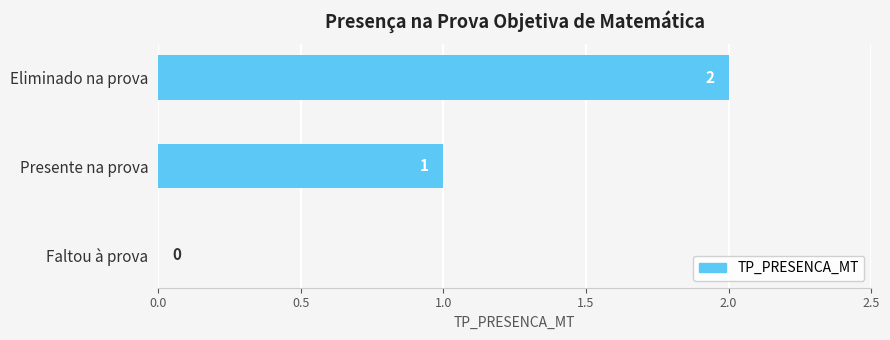

The value at Presente na prova is 1. True or false?

True